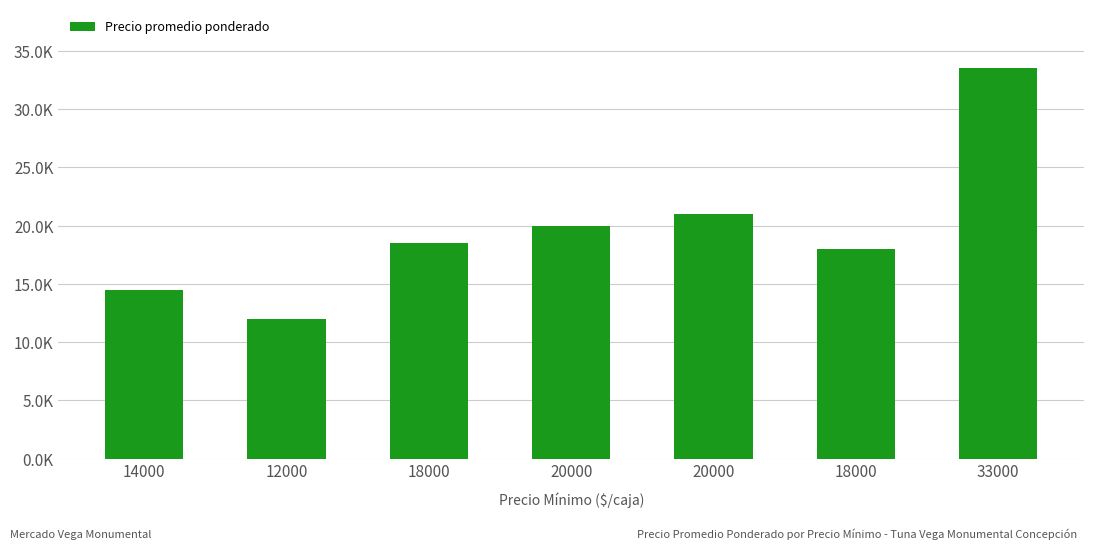

Rank the categories by value from highest to lowest.

33000, 20000, 20000, 18000, 18000, 14000, 12000